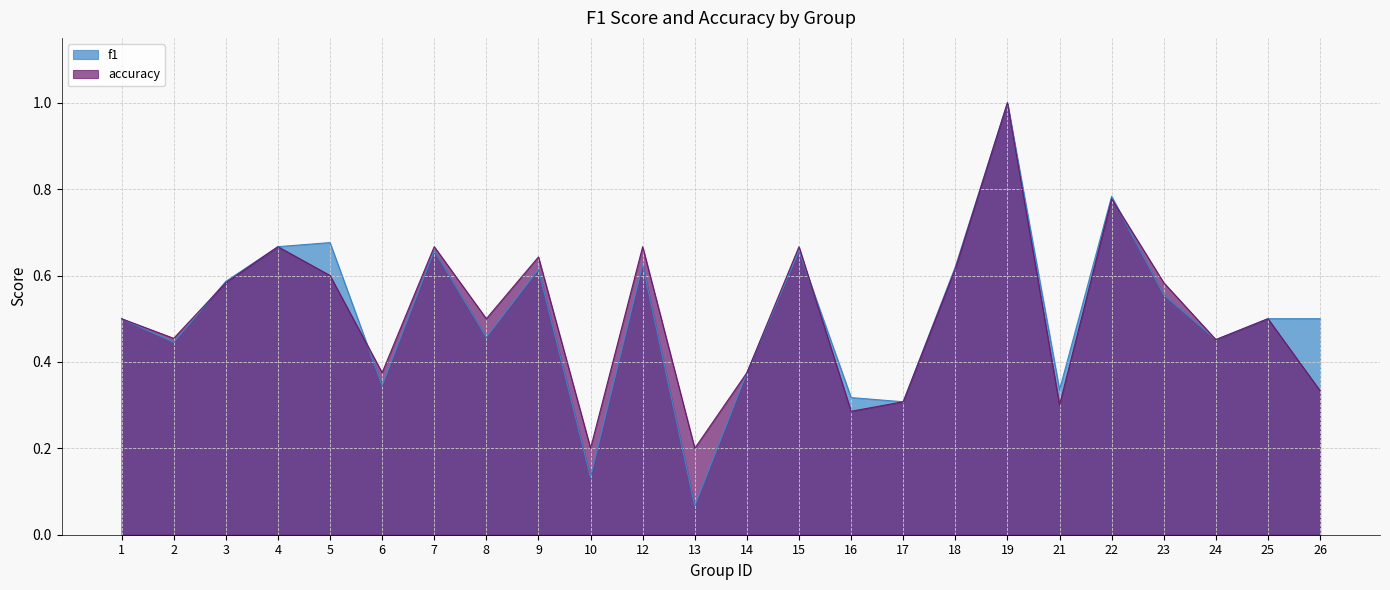

In f1, how many points are lower than both neighbors (excluding endpoints)?

8